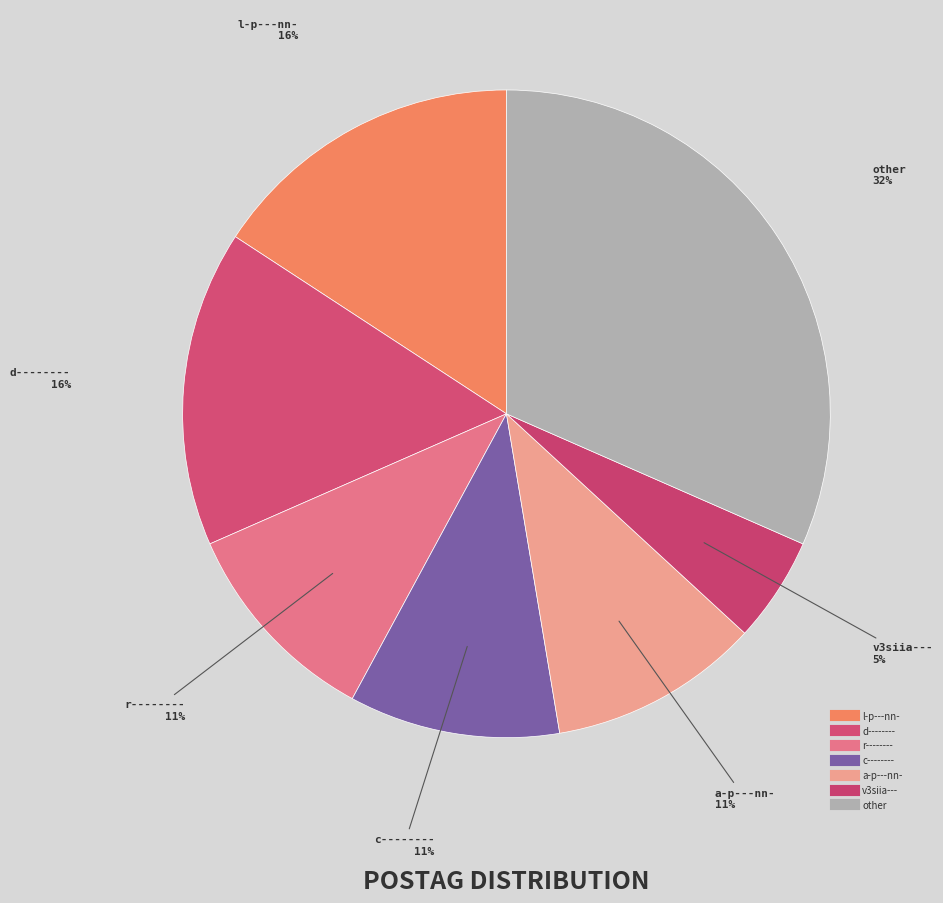

How many slices are in this pie chart?

7